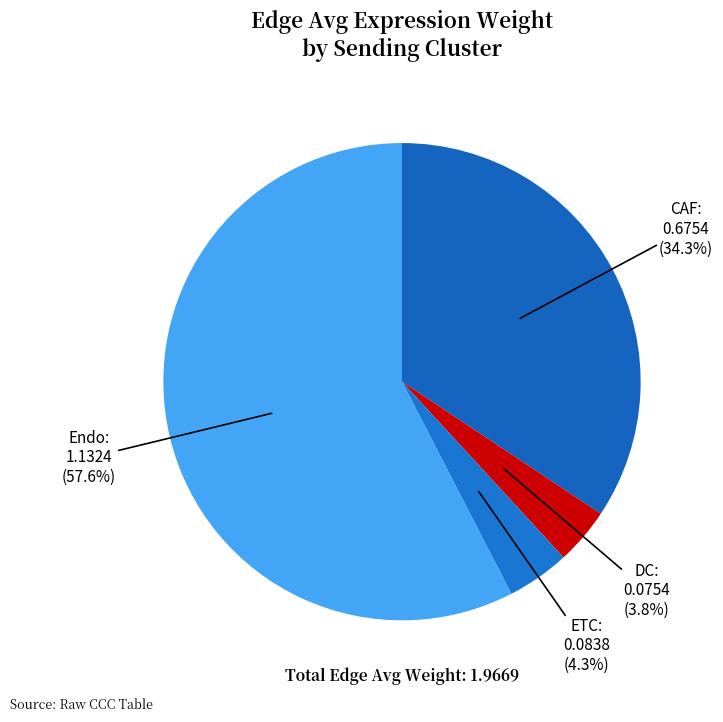

To the nearest percent, what is the difference between the largest and smallest slice percentages?

54%